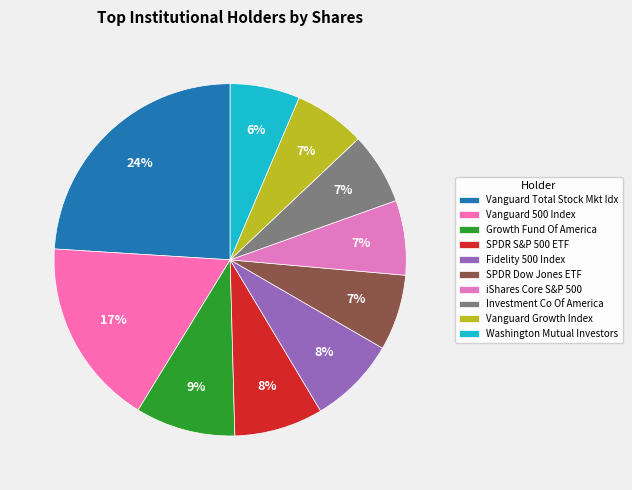

How many slices are in this pie chart?

10